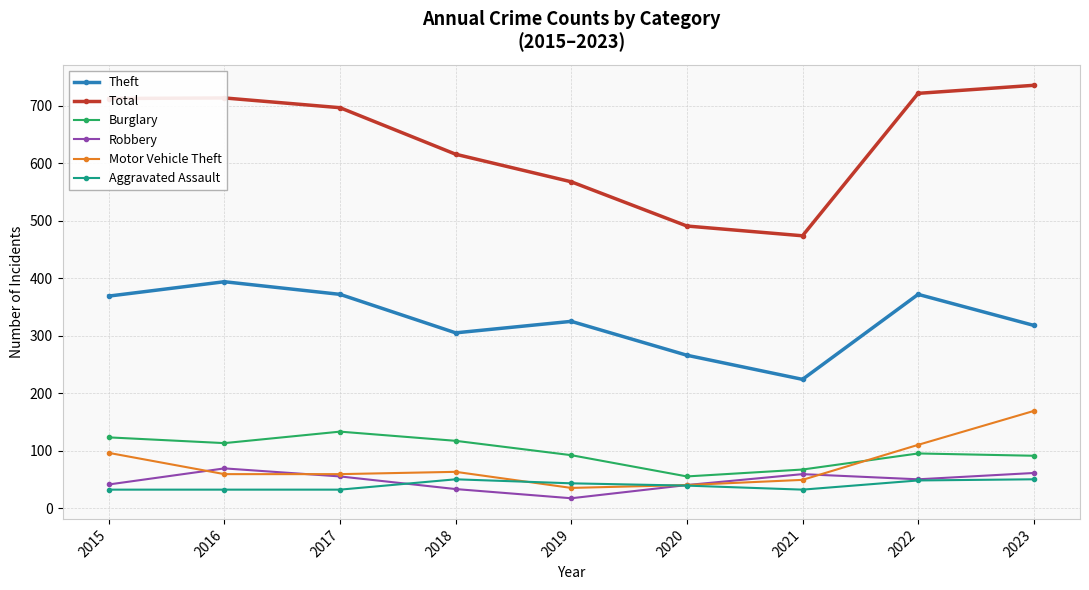

What is the sum of the Theft values at 2015 and 2020?

635